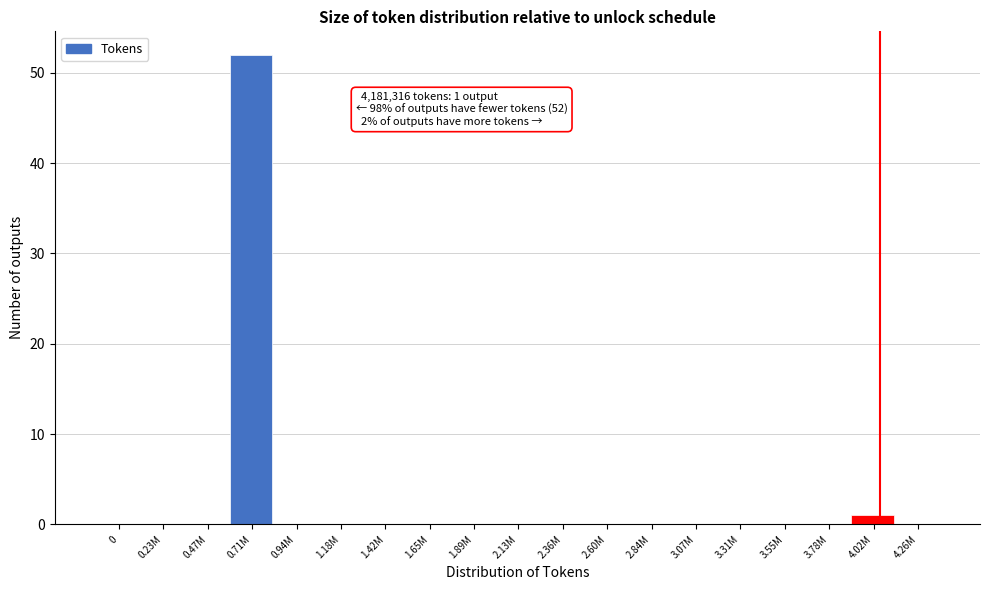

Reading left to right, extract all data points from this chart.

0=0	0.23M=0	0.47M=0	0.71M=52	0.94M=0	1.18M=0	1.42M=0	1.65M=0	1.89M=0	2.13M=0	2.36M=0	2.60M=0	2.84M=0	3.07M=0	3.31M=0	3.55M=0	3.78M=0	4.02M=1	4.26M=0